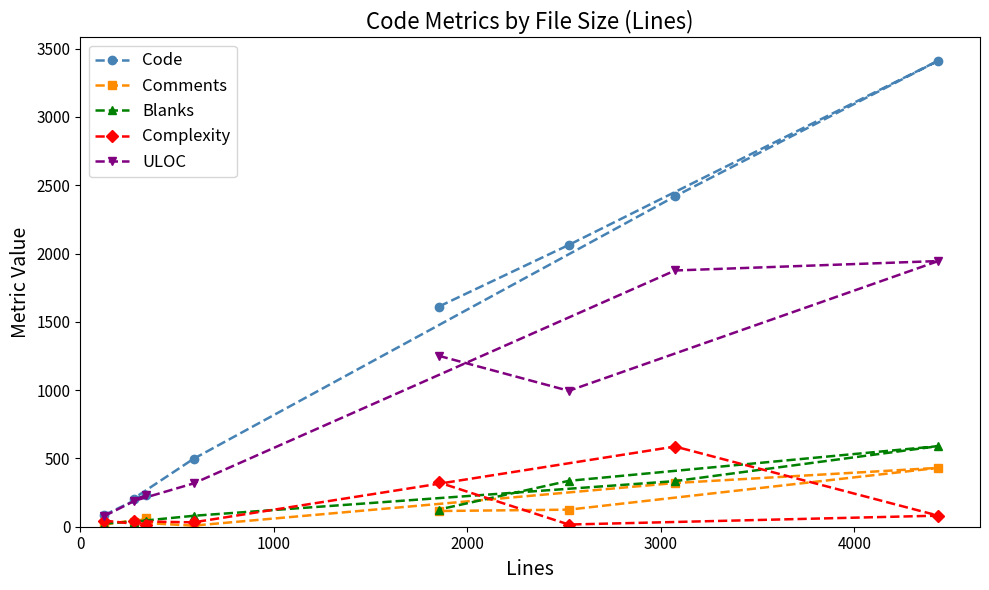

At how many categories does at least one series exceed 2353?

2